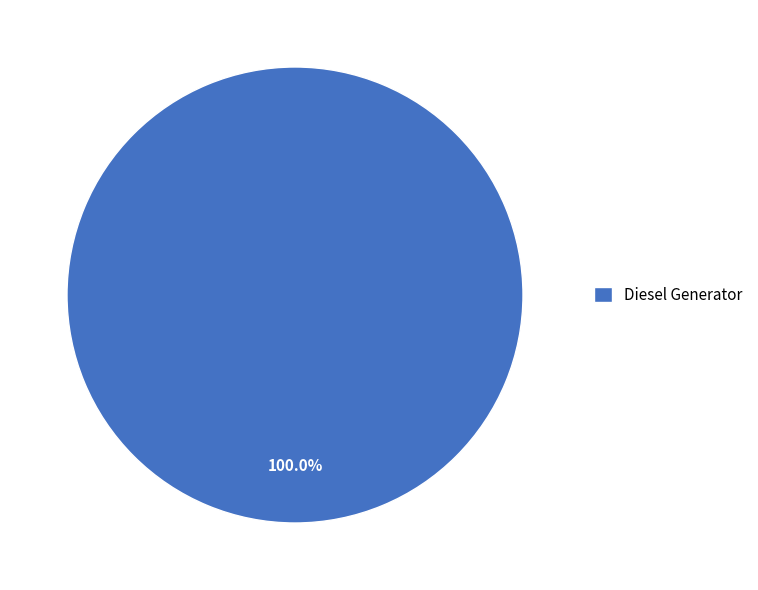

Rank the categories by value from lowest to highest.

Diesel Generator